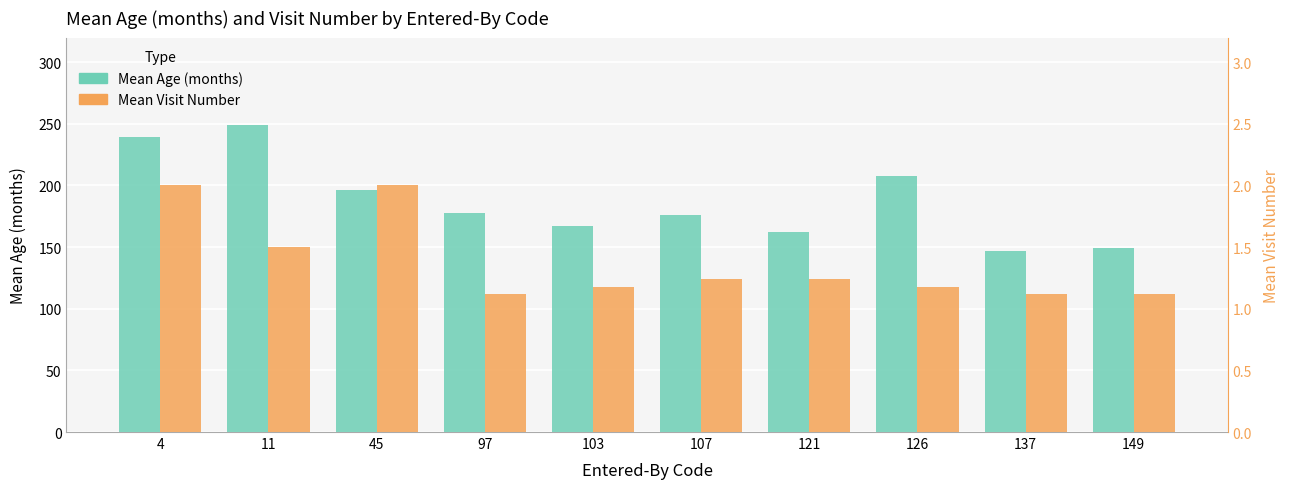

Reading left to right, what are all the values shown in this chart?

Mean Age (months): 4=239.0	11=249.0	45=196.0	97=178.0	103=167.0	107=176.0	121=162.0	126=208.0	137=147.0	149=149.0
Mean Visit Num (×100 months): 4=200.0	11=150.0	45=200.0	97=112.0	103=118.0	107=124.0	121=124.0	126=118.0	137=112.0	149=112.0